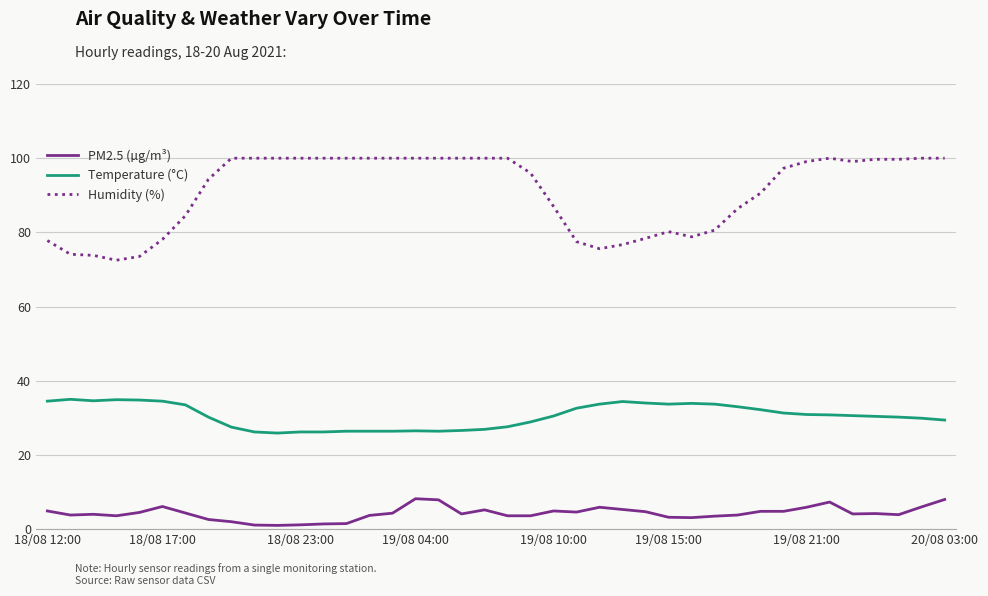

What is the lowest value of the Temperature (°C) series?

25.9